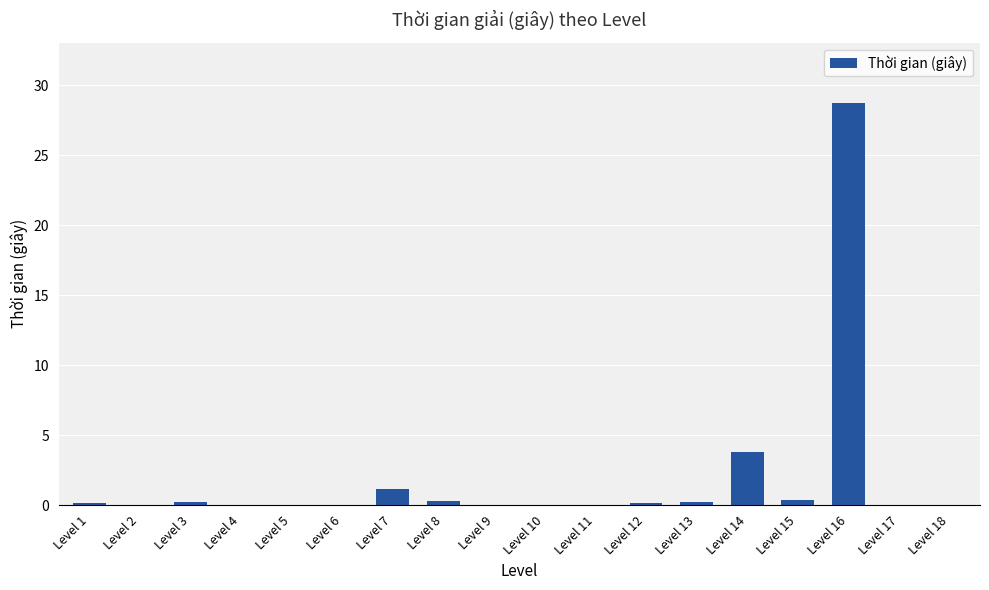

What is the maximum value shown in the chart?

28.7